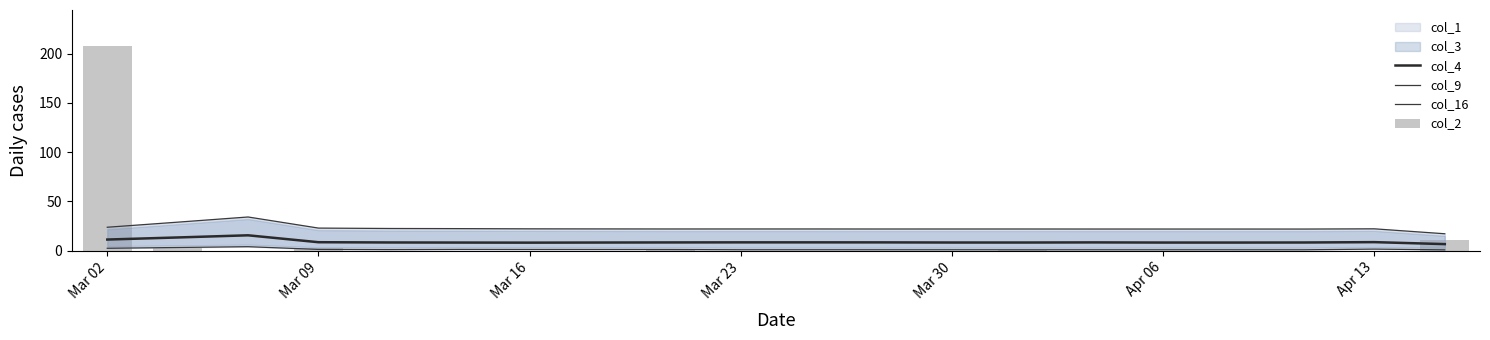

At how many categories does at least one series exceed 67?

1